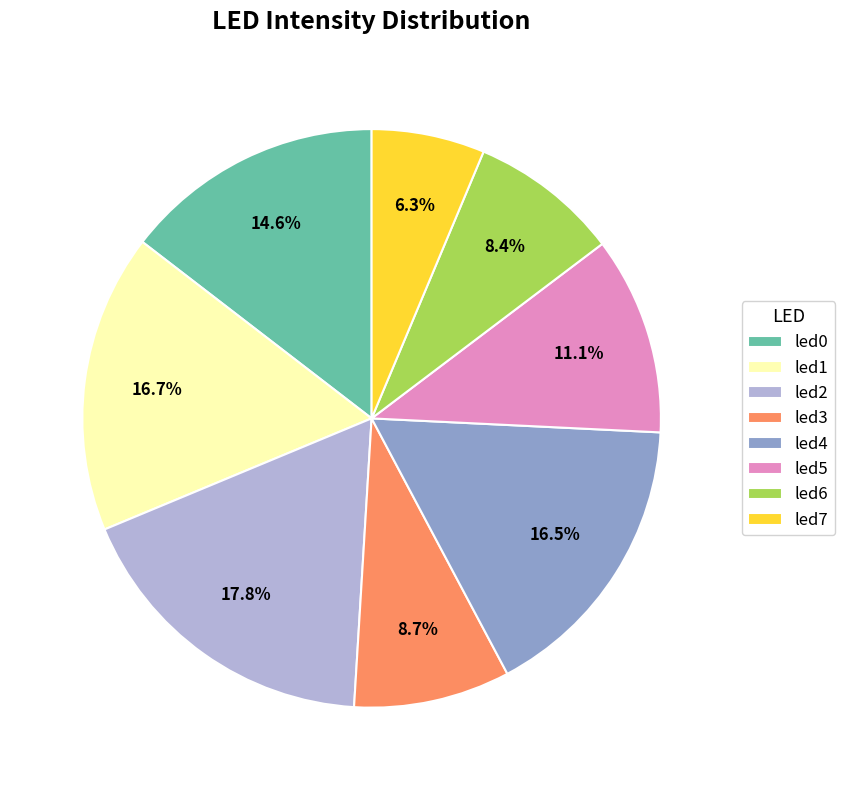

What is the smallest slice in the pie chart?

led7